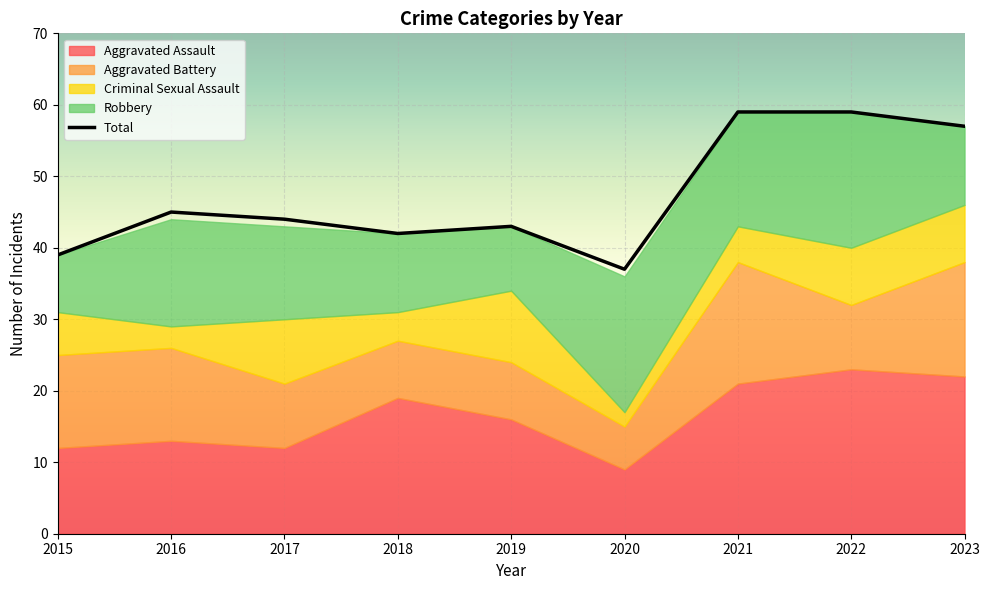

Reading left to right, extract all data points from this chart.

Aggravated Assault: 2015=12	2016=13	2017=12	2018=19	2019=16	2020=9	2021=21	2022=23	2023=22
Aggravated Battery: 2015=13	2016=13	2017=9	2018=8	2019=8	2020=6	2021=17	2022=9	2023=16
Criminal Sexual Assault: 2015=6	2016=3	2017=9	2018=4	2019=10	2020=2	2021=5	2022=8	2023=8
Robbery: 2015=8	2016=15	2017=13	2018=11	2019=9	2020=19	2021=16	2022=19	2023=11
Total: 2015=39	2016=45	2017=44	2018=42	2019=43	2020=37	2021=59	2022=59	2023=57